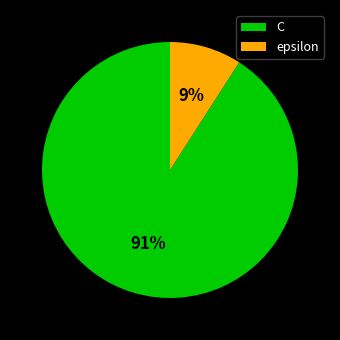

To the nearest percent, what is the difference between the C and epsilon slice percentages?

82%